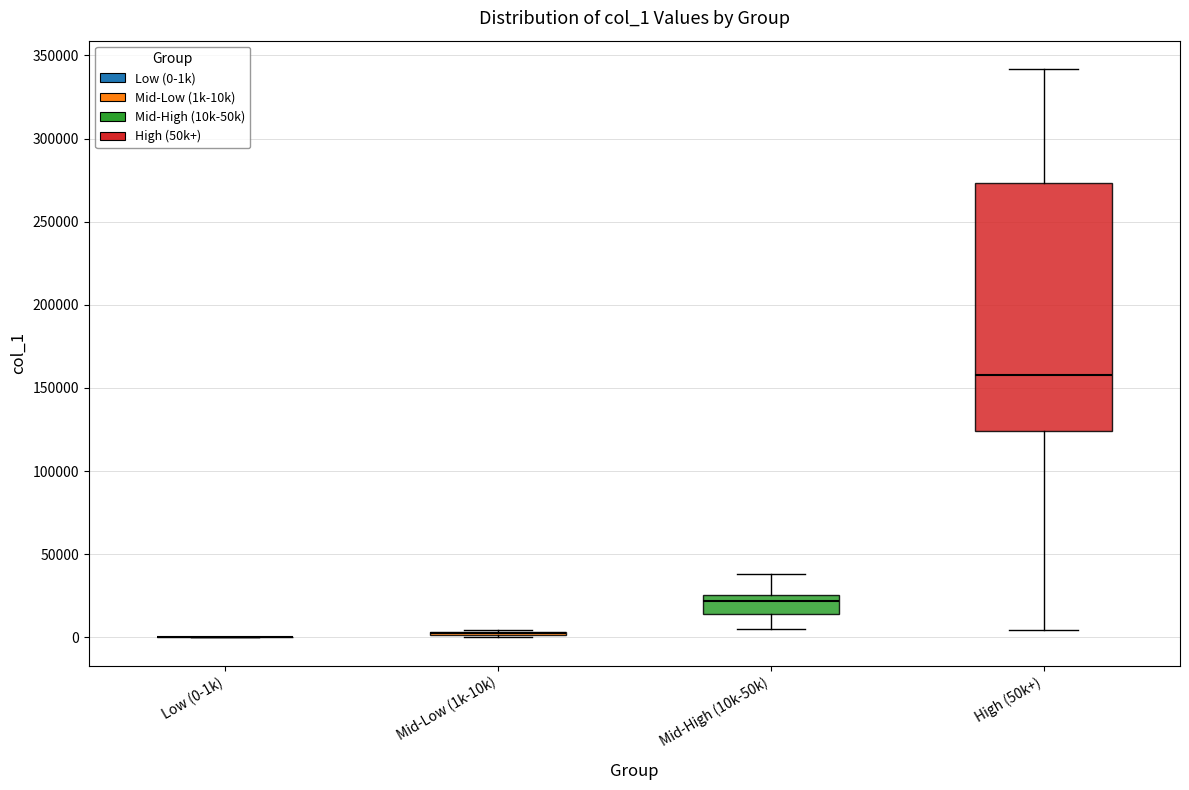

Which box is the tallest, from its lower edge to its upper edge?

High (50k+)